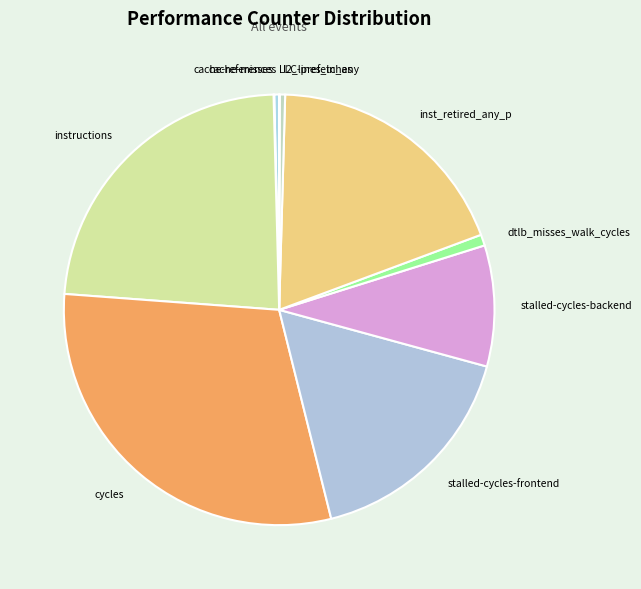

Does cache-references account for over 50% of the chart?

No